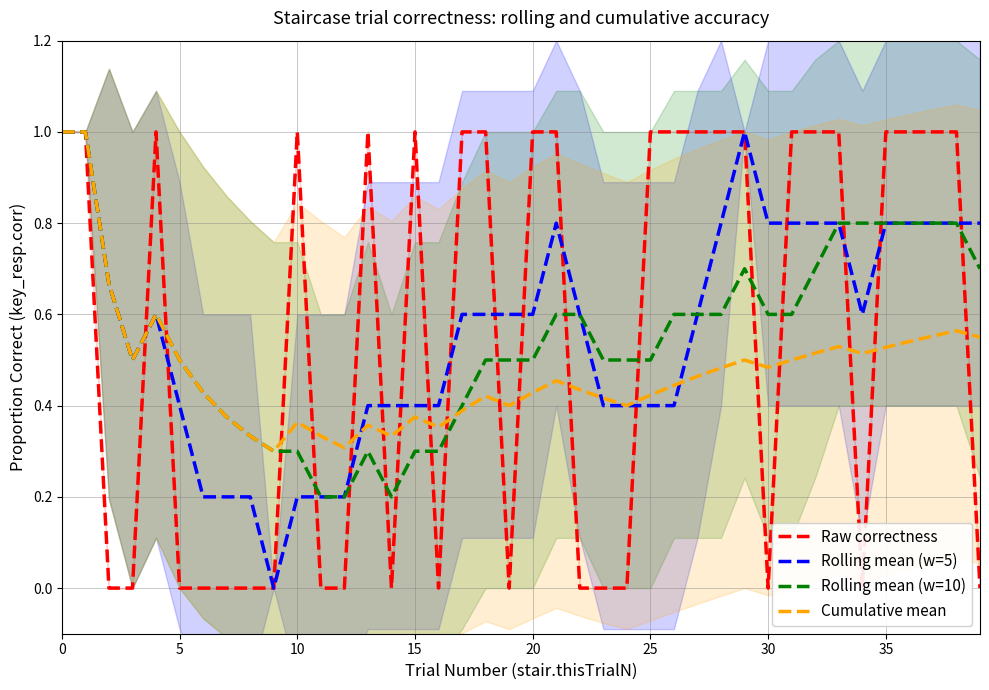

How many intersections are there between Raw correctness and Rolling mean (w=5)?

16